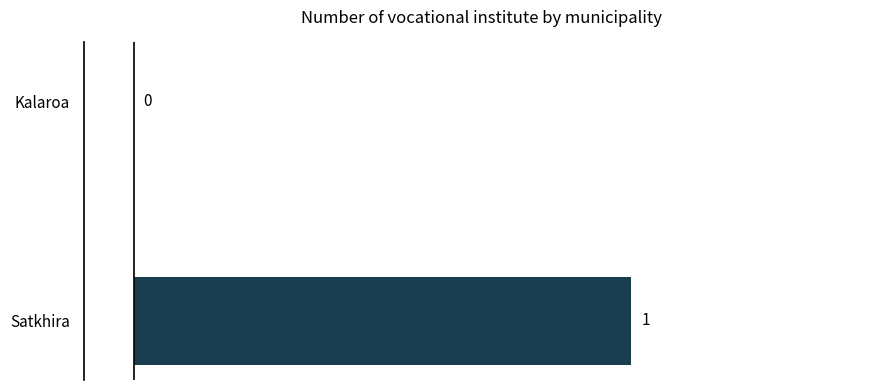

Between Satkhira and Kalaroa, which is larger?

Satkhira